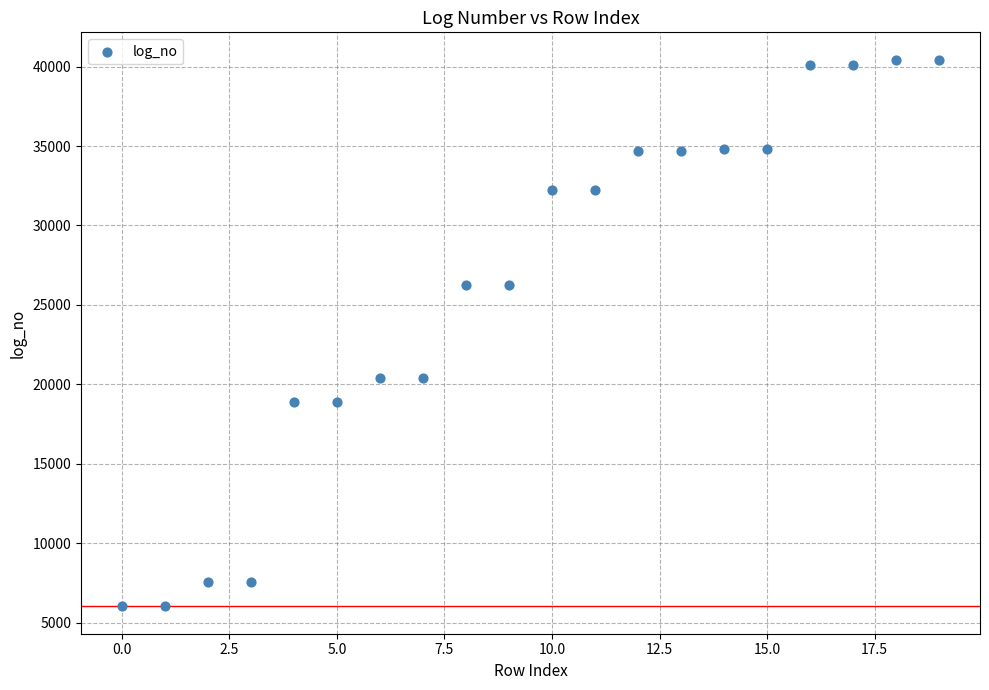

What is the range of Y values (max minus min)?

34416